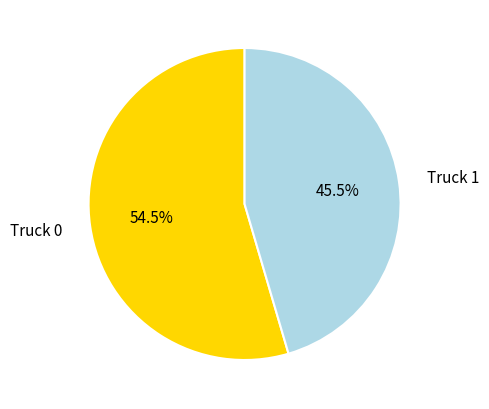

What is the largest slice in the pie chart?

Truck 0